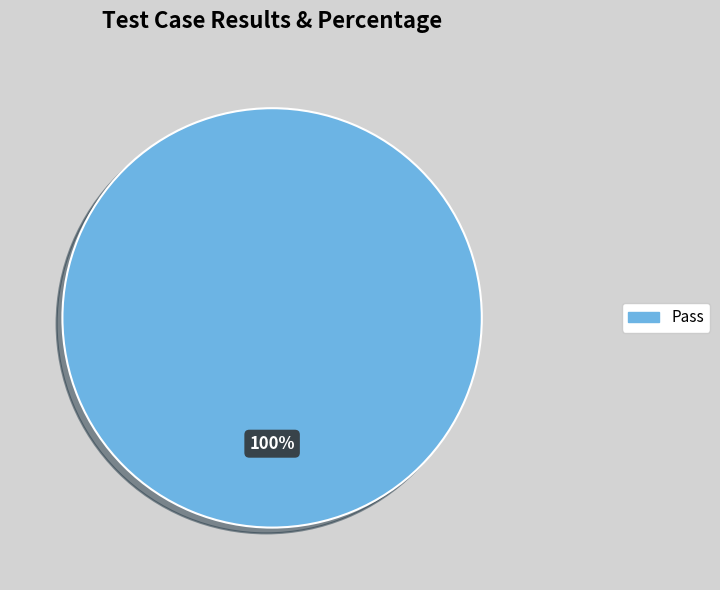

Is there any slice that represents more than half of the pie?

Yes